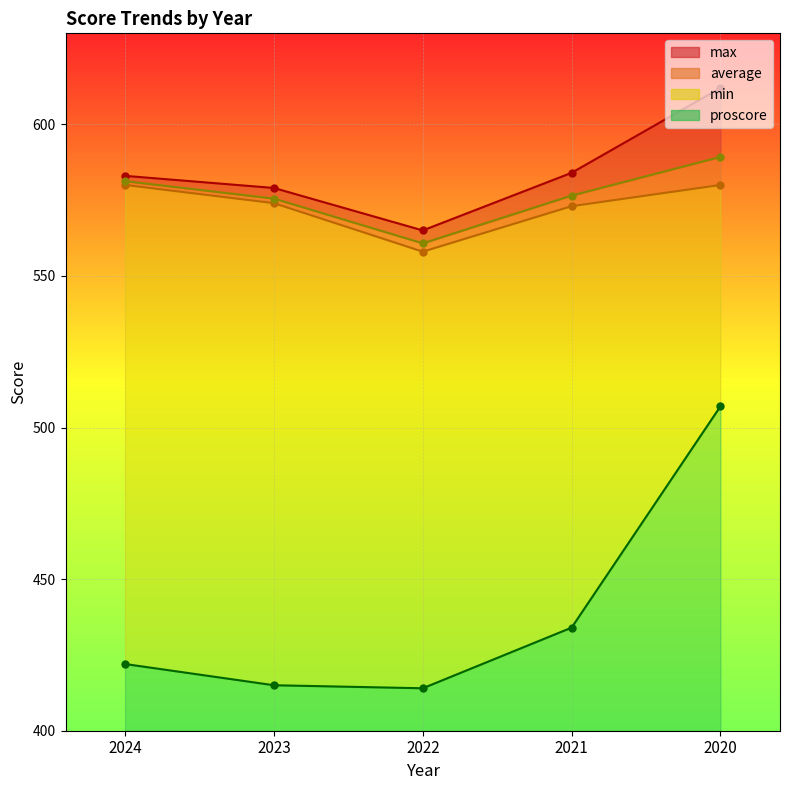

What is the sum of the max values at 2022 and 2021?

1149.0